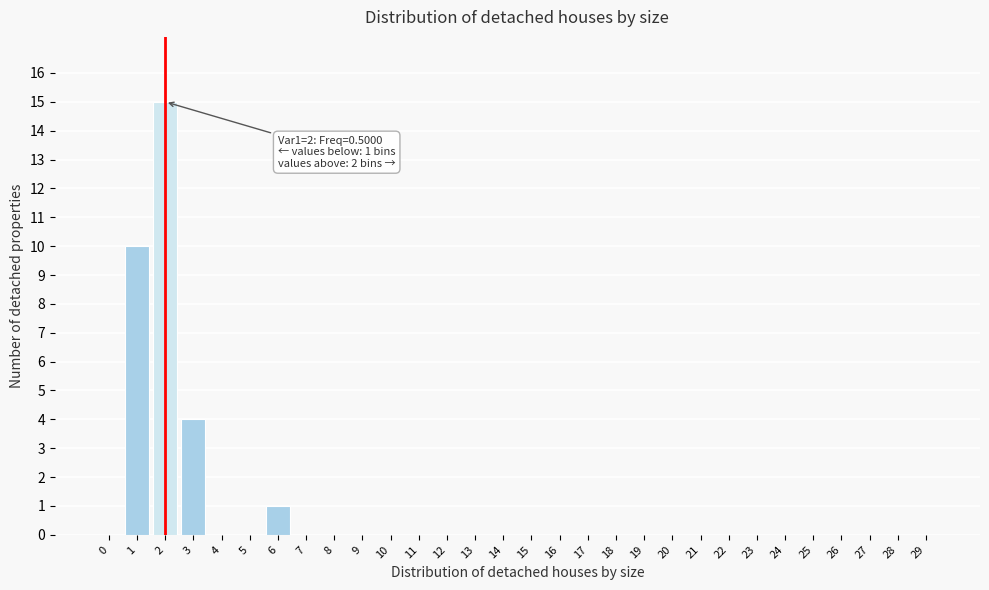

Reading left to right, extract all data points from this chart.

0=0.0	1=10.0	2=15.0	3=4.0	4=0.0	5=0.0	6=1.0	7=0.0	8=0.0	9=0.0	10=0.0	11=0.0	12=0.0	13=0.0	14=0.0	15=0.0	16=0.0	17=0.0	18=0.0	19=0.0	20=0.0	21=0.0	22=0.0	23=0.0	24=0.0	25=0.0	26=0.0	27=0.0	28=0.0	29=0.0